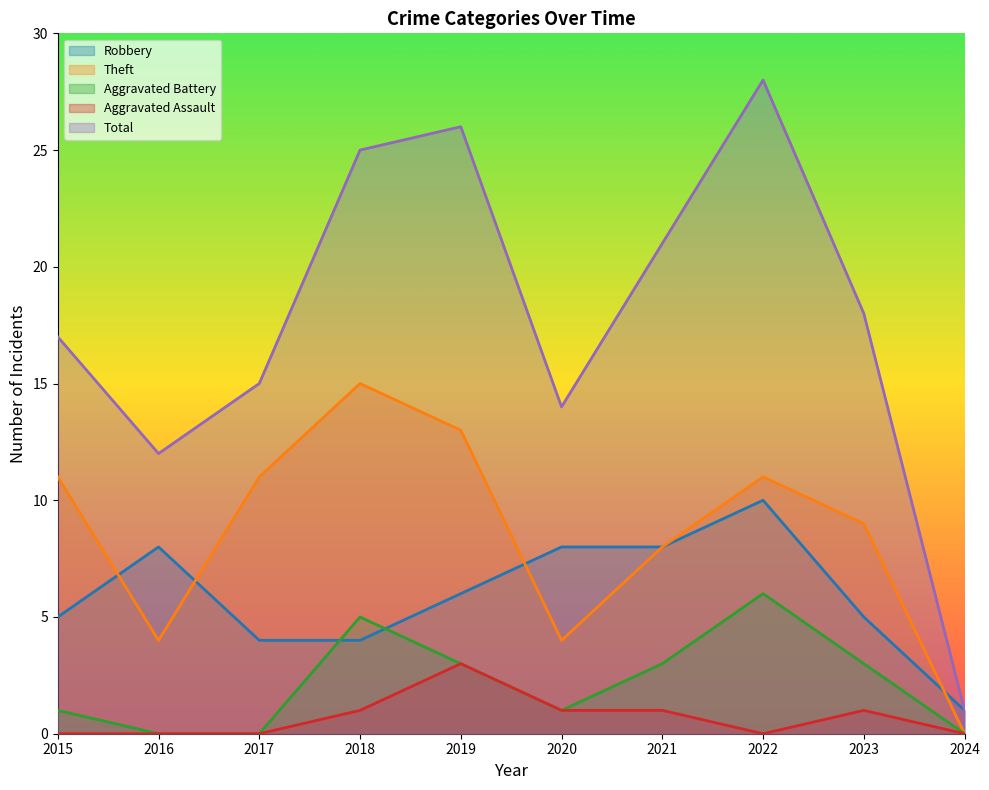

What is the value of the Theft point at the 4th from the left?

15